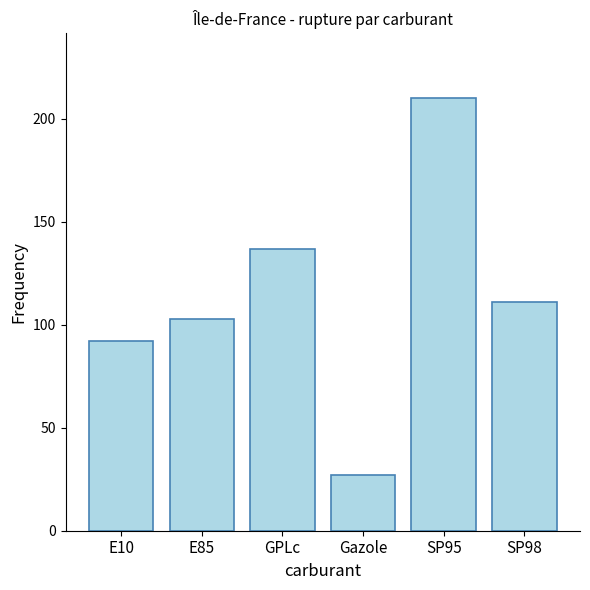

The chart shows a value of 39 at GPLc. True or false?

False